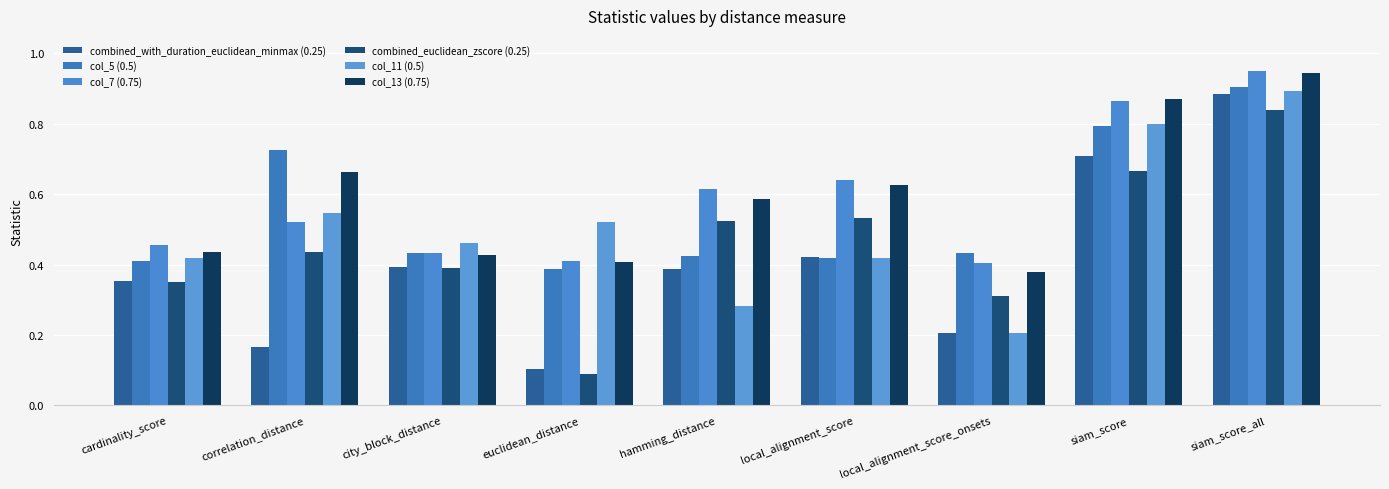

Between euclidean_distance and siam_score_all, which is larger?

siam_score_all